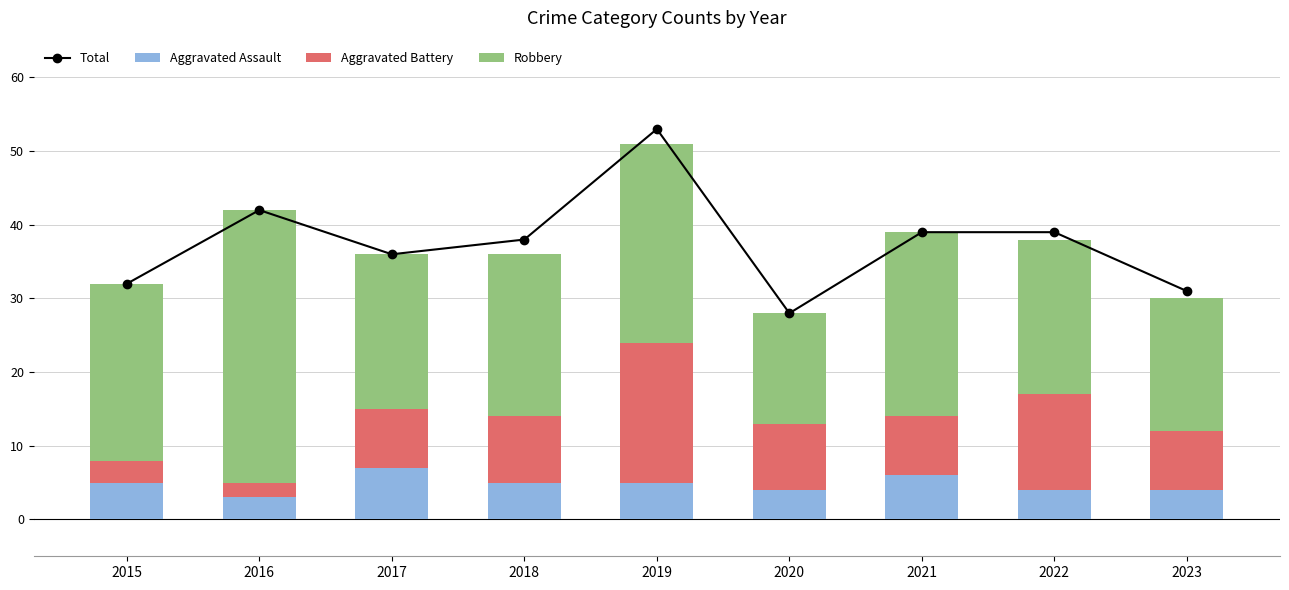

Is the value of Robbery at 2017 greater than the value of Aggravated Battery at 2022?

Yes